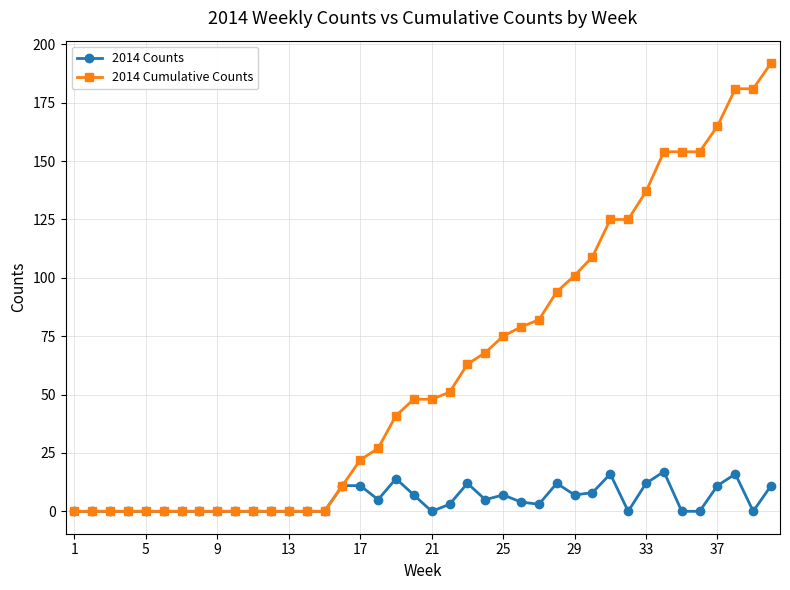

What is the sum of all 2014 Counts values?

192